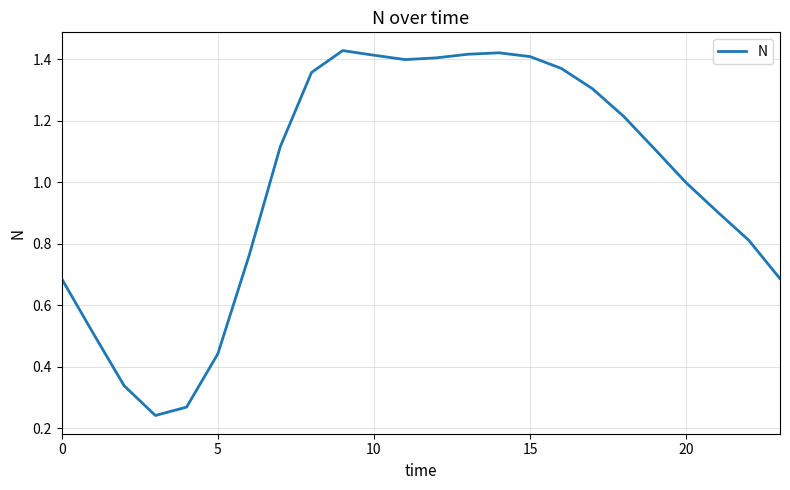

How many lines are shown in the chart?

1